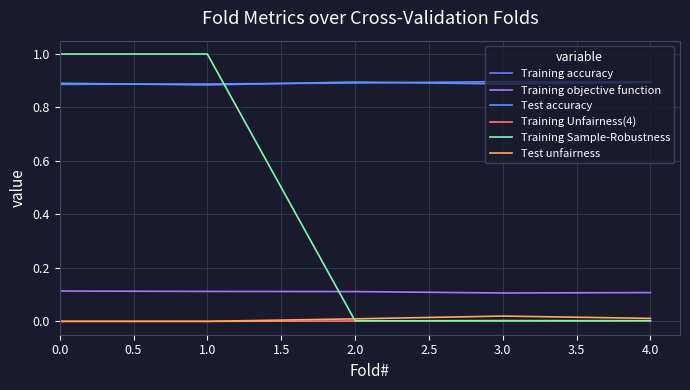

What is the maximum value shown in the chart?

1.0